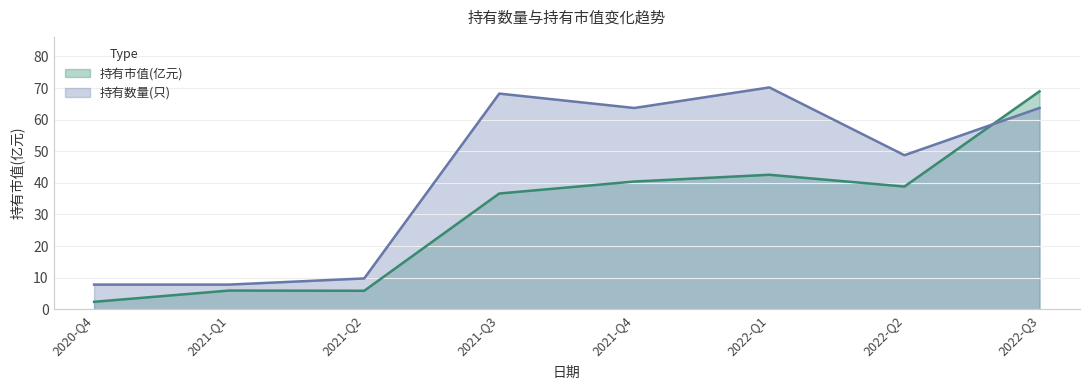

Which series has the widest spread of values?

持有市值(亿元)